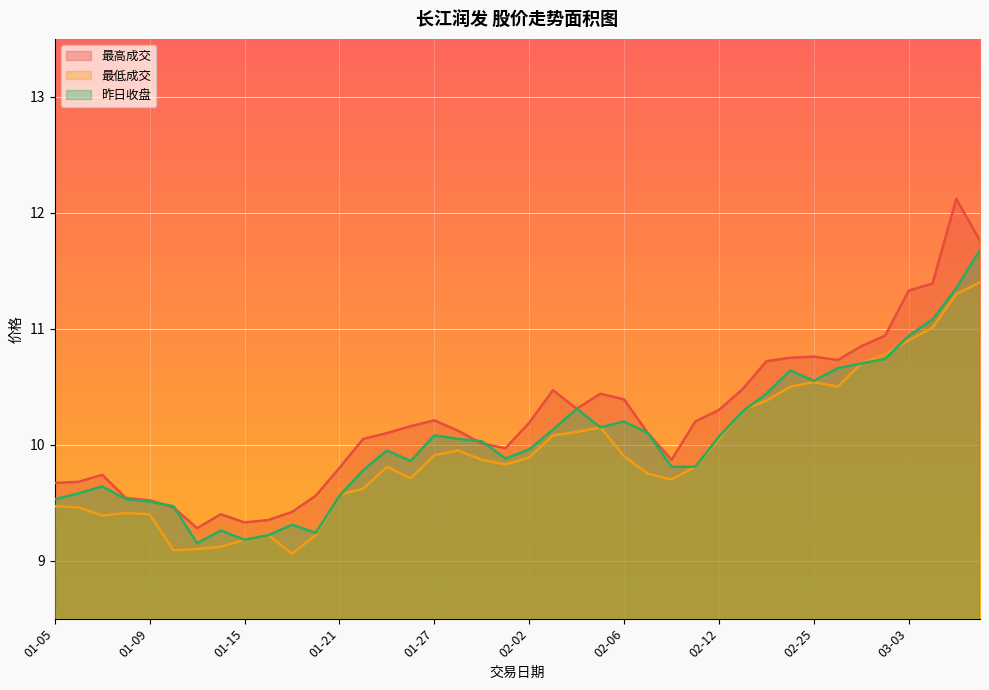

How many lines are shown in the chart?

3